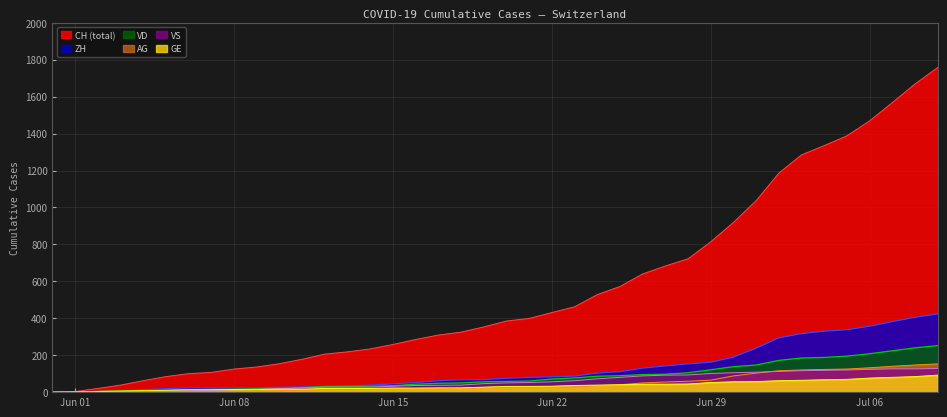

Does the chart have visible grid lines?

Yes